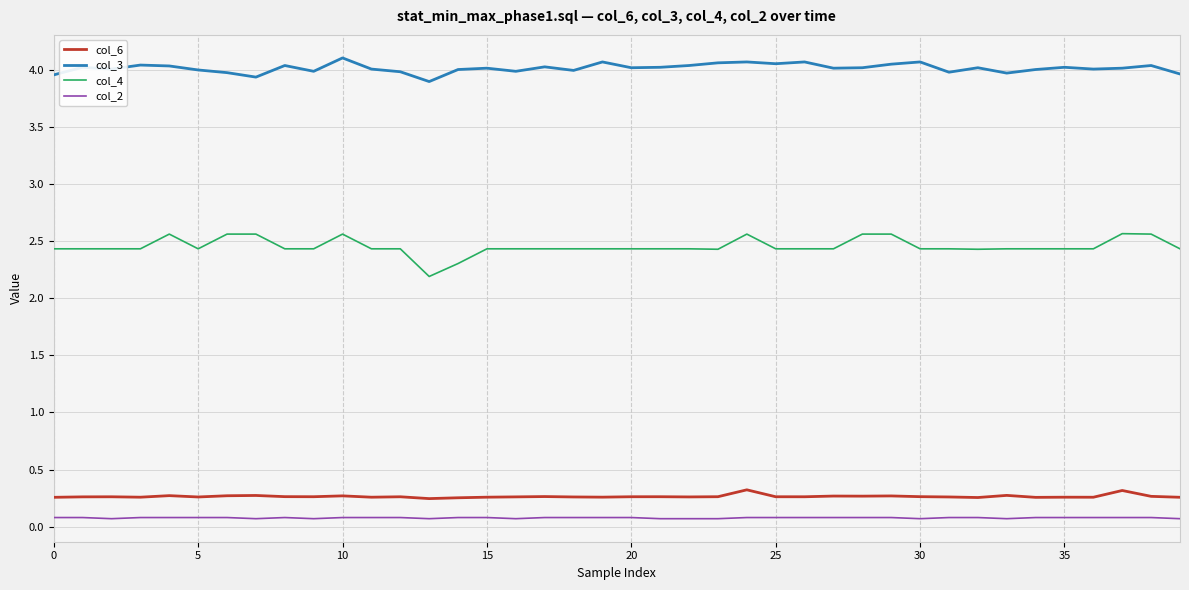

What are all the series names shown in the legend?

col_6, col_3, col_4, col_2